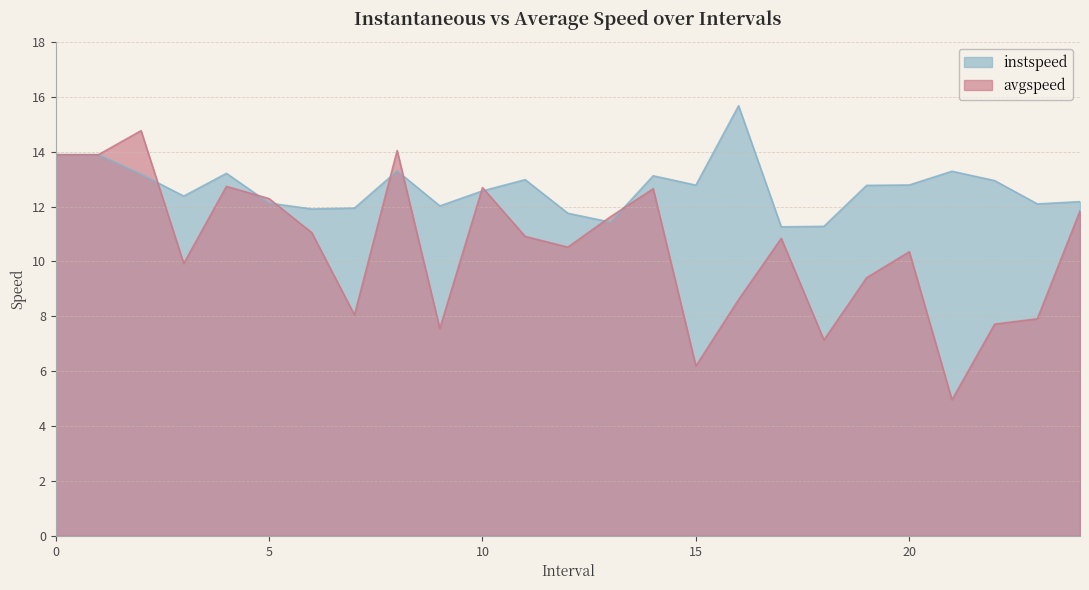

How many categories are shown in the chart?

25